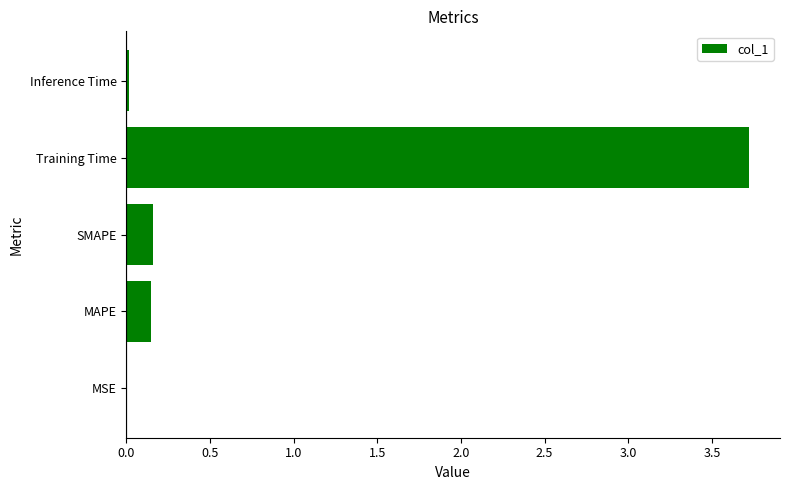

What is the sum of the values at MAPE and Training Time?

3.9